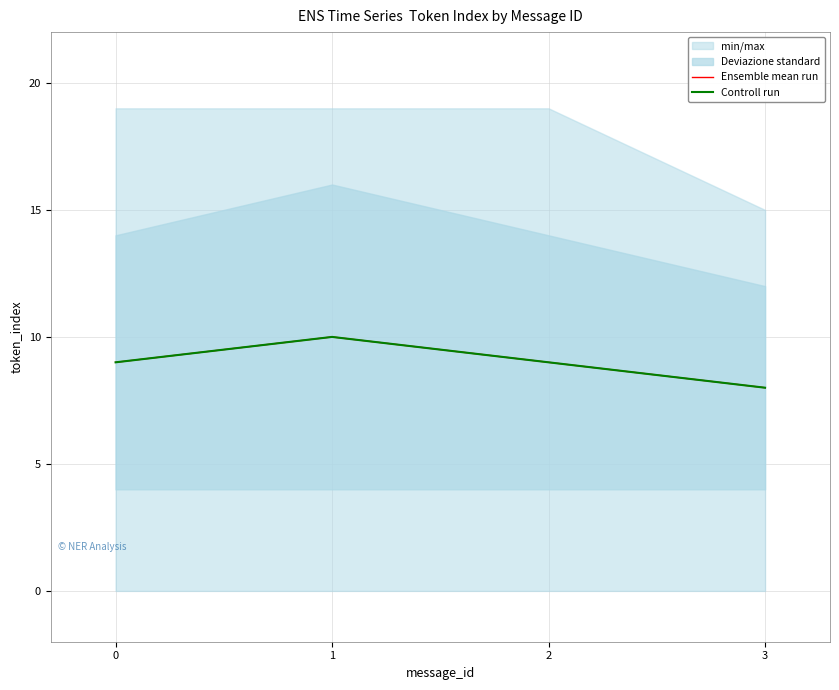

How many data points does each series have?

4